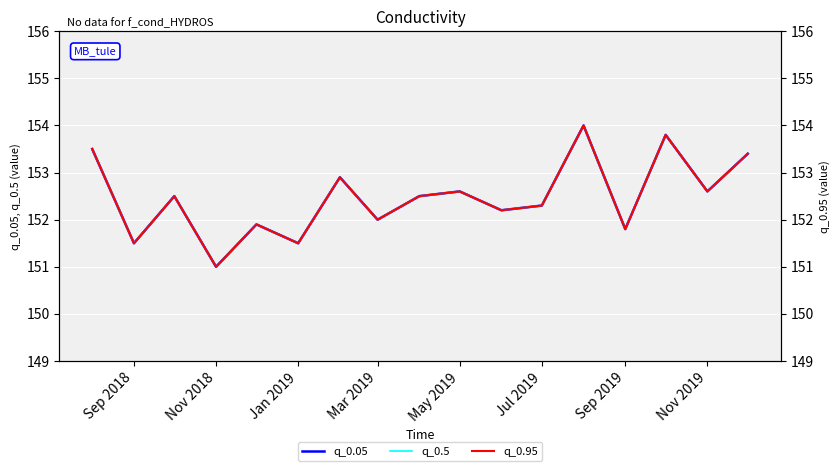

Is it true that q_0.5 equals 46.3 at Nov 2018?

False